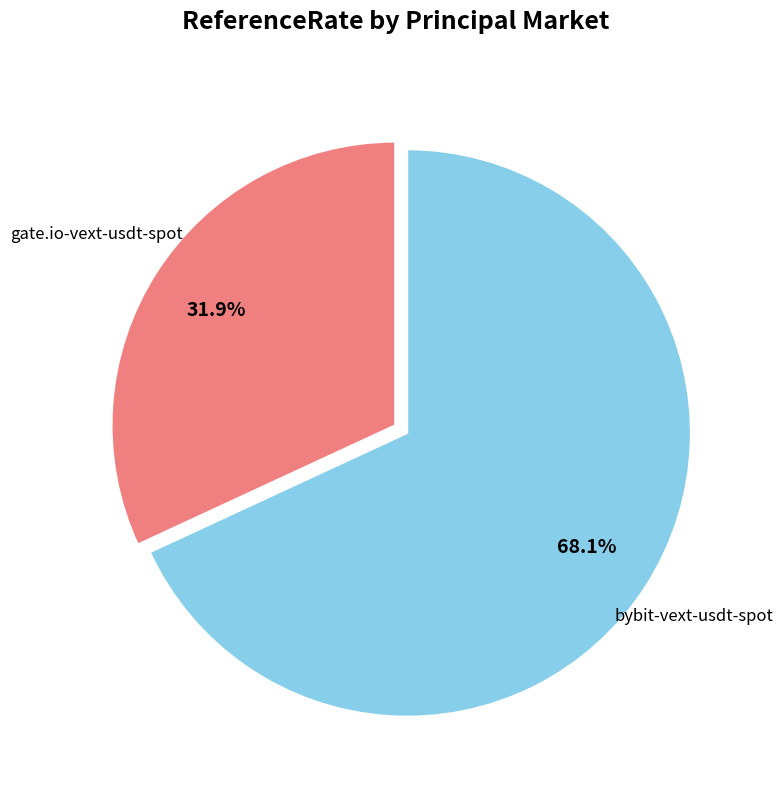

Which slice represents more than half of the pie?

bybit-vext-usdt-spot